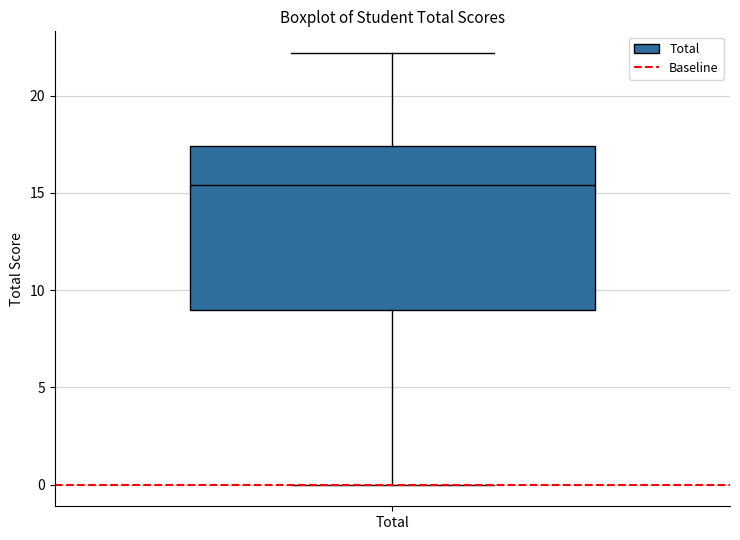

Where does the lower whisker of the box for Total end on the y-axis? The values are not printed on the chart, so give them approximately, as read against the axis.

0.0